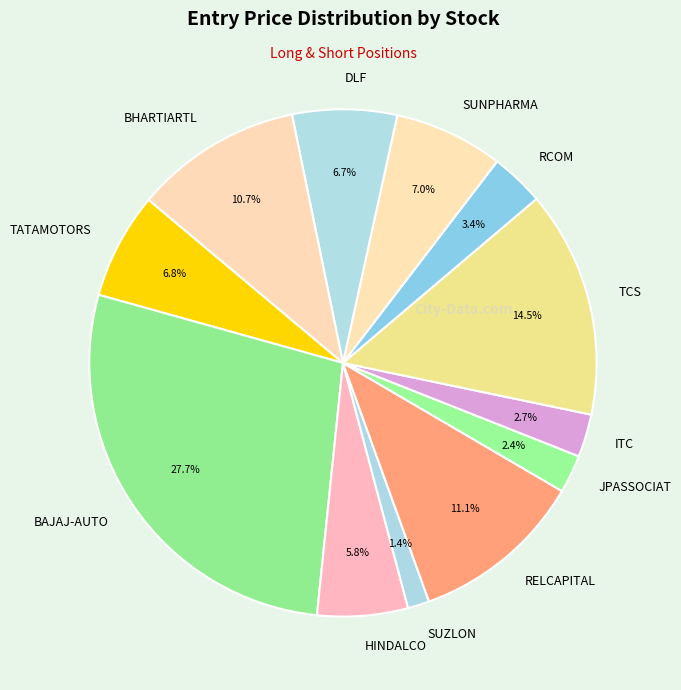

What percentage do BHARTIARTL and JPASSOCIAT together represent?

13.1%